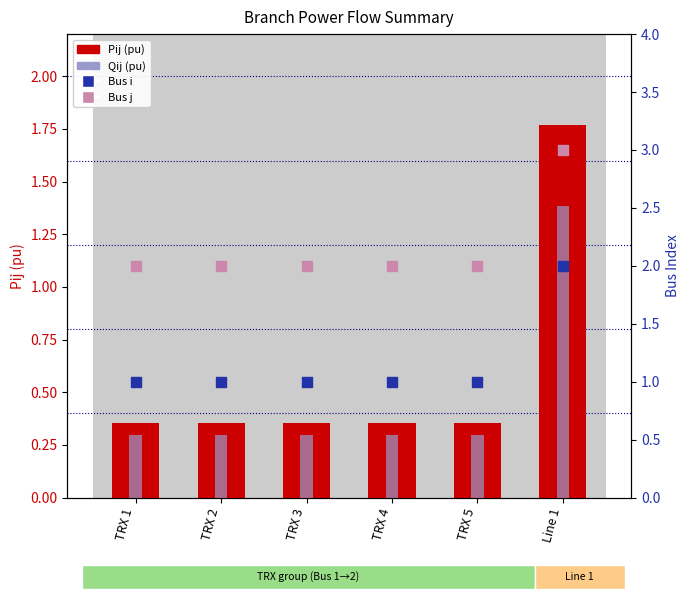

What is the total value across all series at TRX 5?

3.6